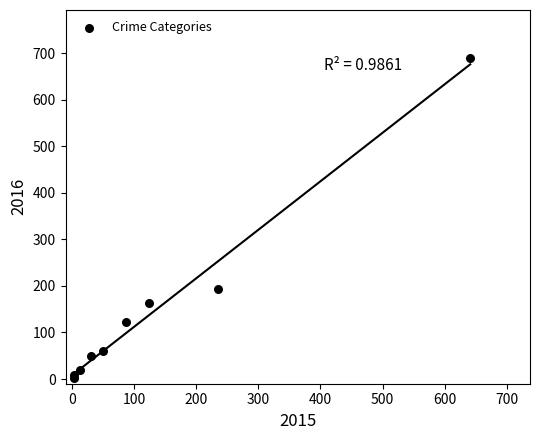

What Y value in the scatter plot is closest to 346?

194